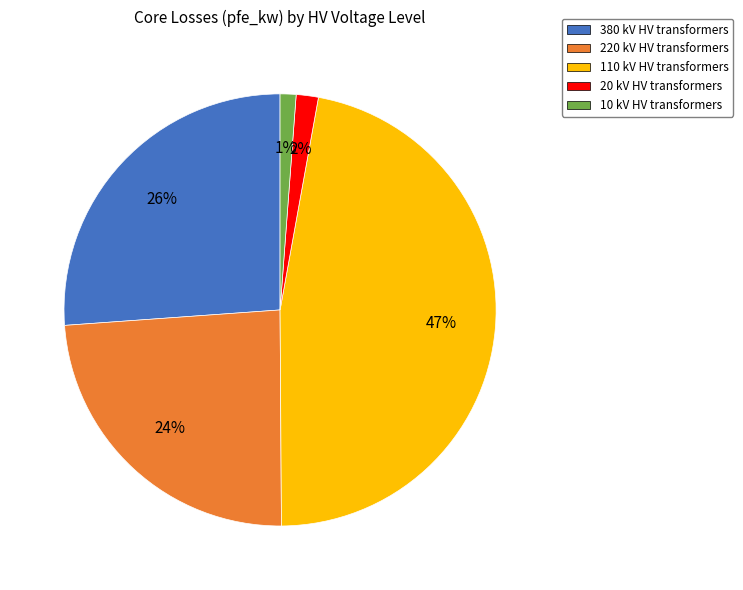

Which slice is the largest?

110